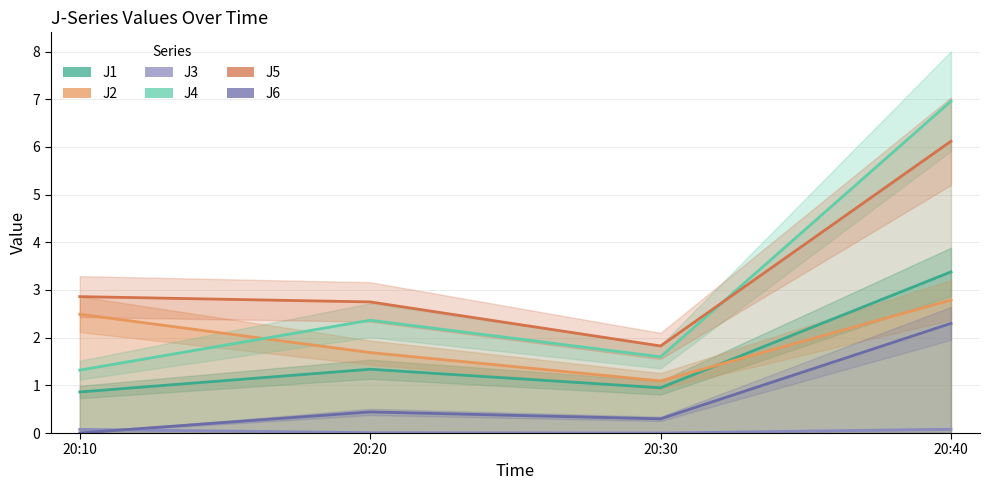

Which label corresponds to the largest value in the chart?

20:40